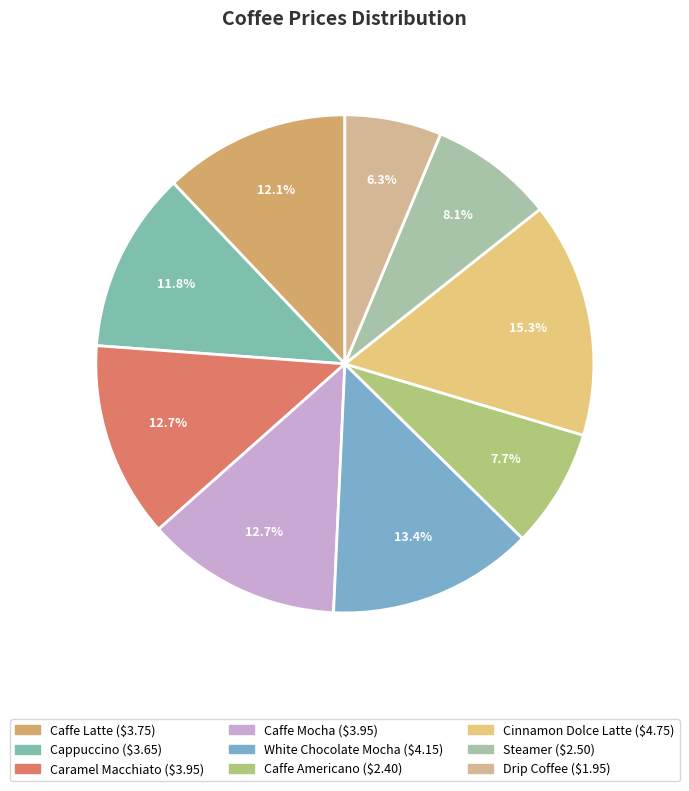

The White Chocolate Mocha slice represents 13% of the pie. True or false?

True